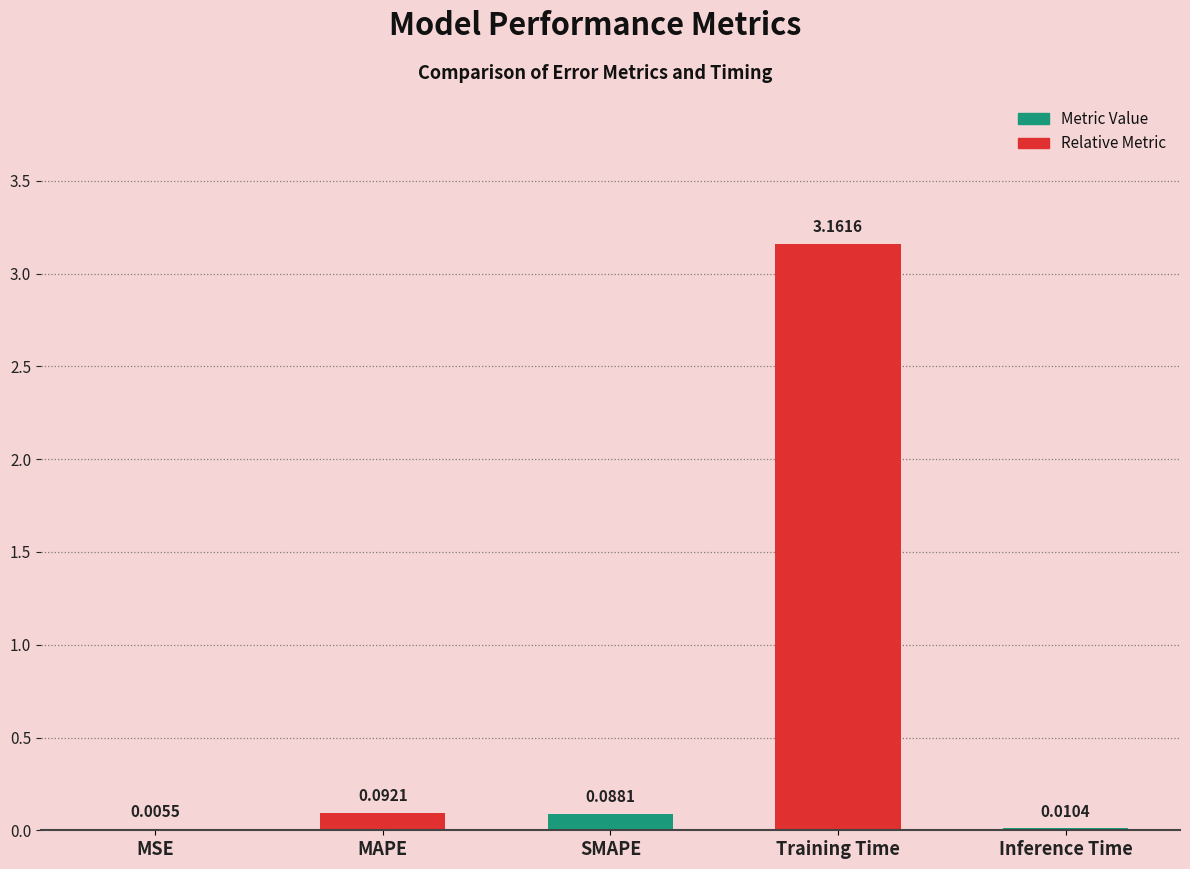

Reading left to right, transcribe all the data shown in this chart.

0.0	0.1	0.1	3.2	0.0